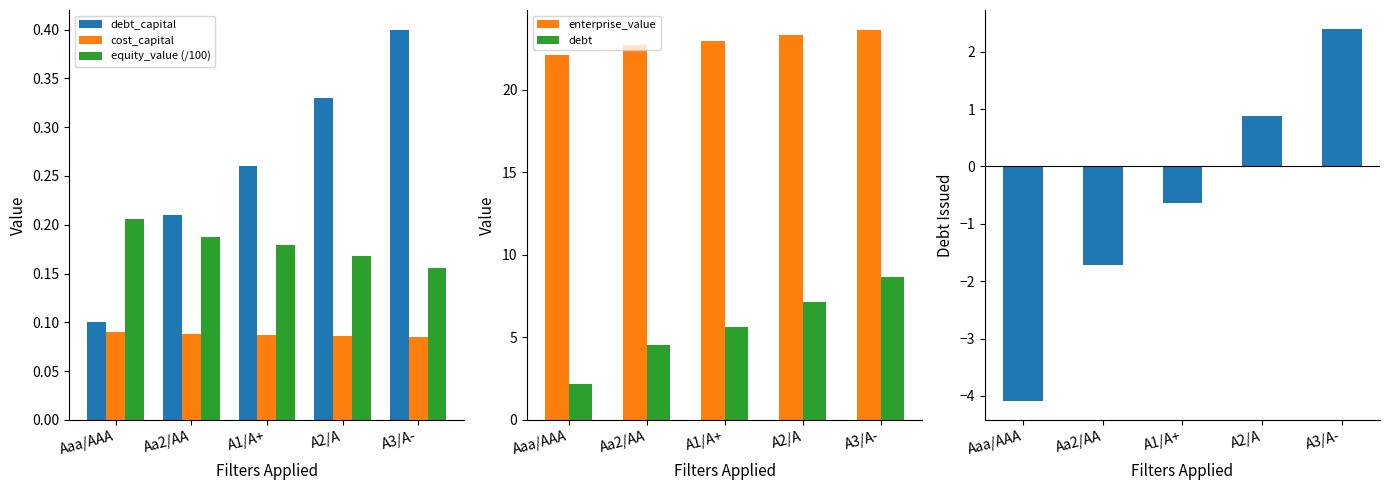

Which series has the largest total across all categories?

enterprise_value